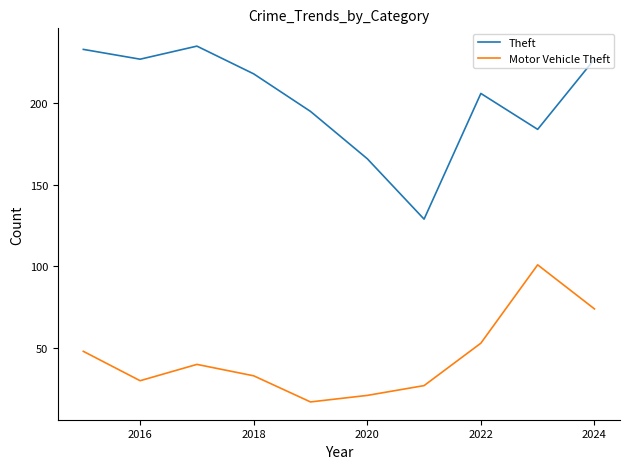

What is the highest value of the Motor Vehicle Theft series?

101